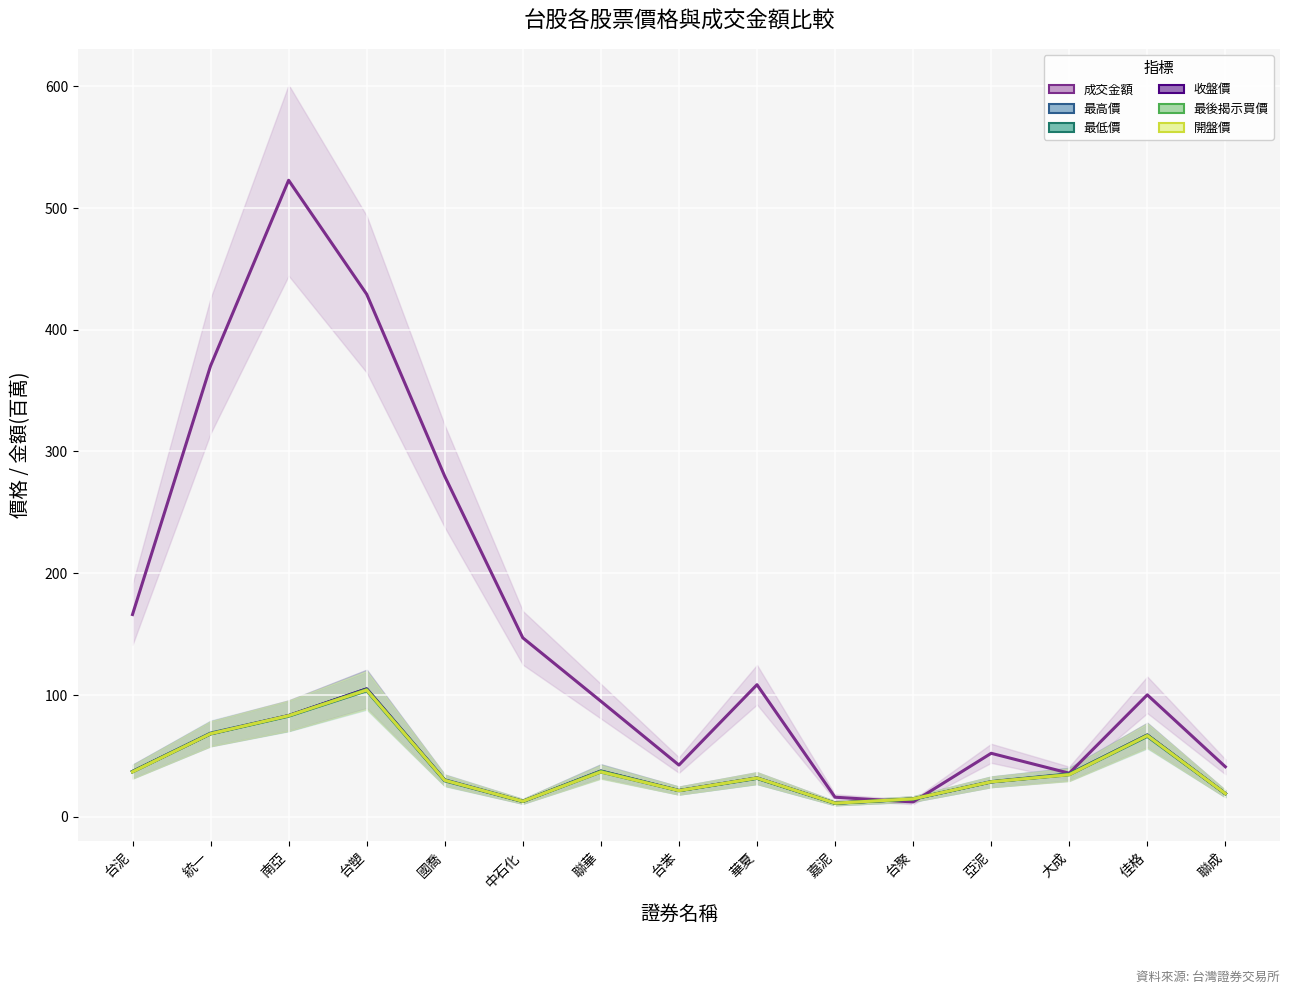

List the labels in order of 開盤價 value, smallest first.

嘉泥, 中石化, 台聚, 聯成, 台苯, 亞泥, 國喬, 華夏, 大成, 台泥, 聯華, 佳格, 統一, 南亞, 台塑